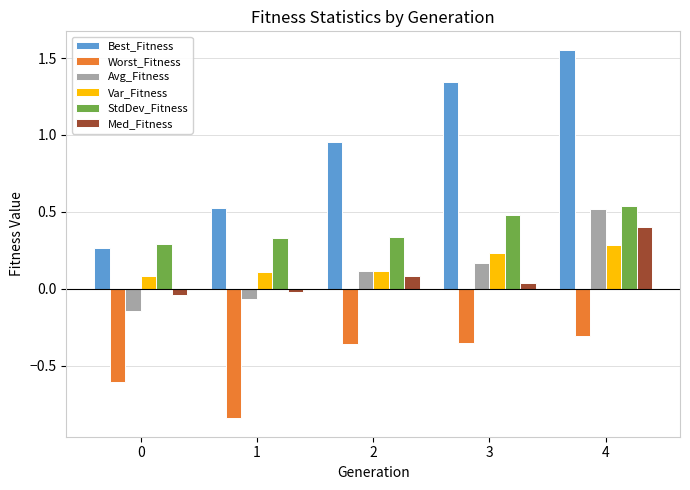

Which series has the largest total across all categories?

Best_Fitness